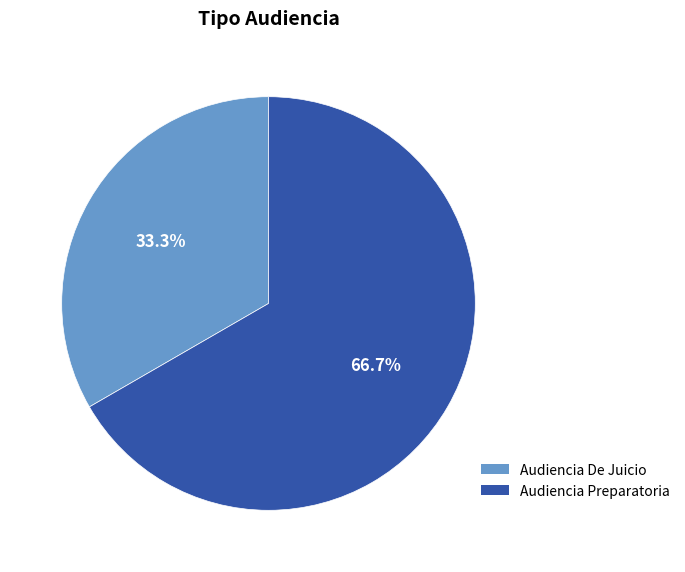

Which slice is the smallest?

Audiencia De Juicio